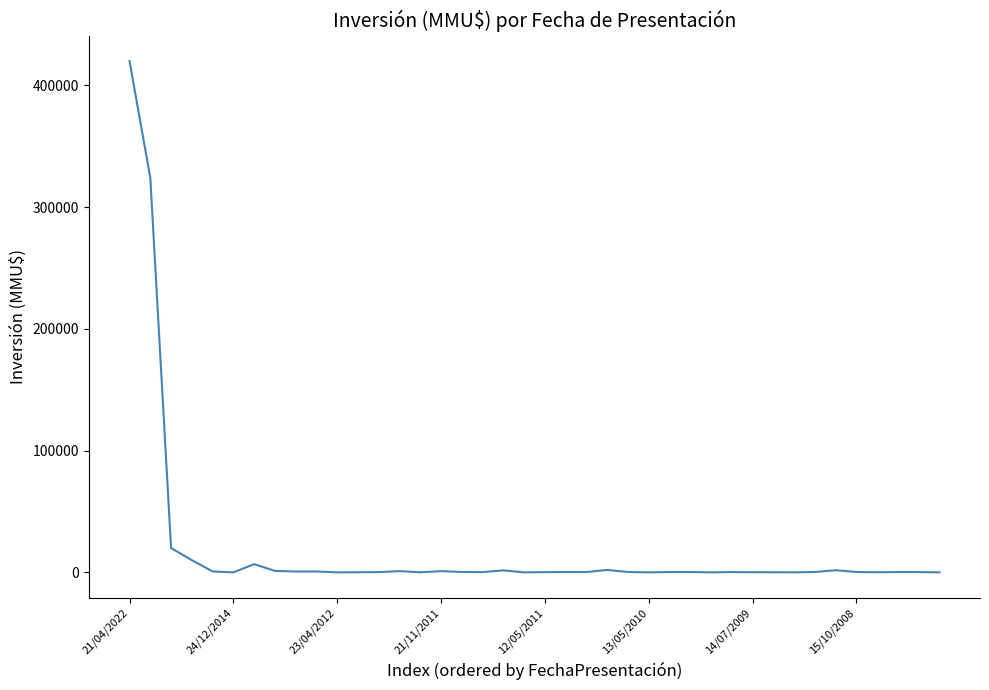

What is the greatest value displayed?

420000